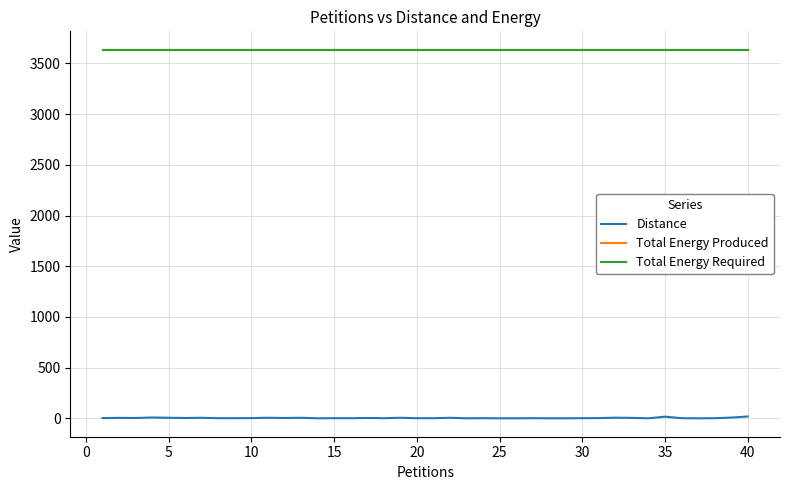

What is the difference between the second highest and minimum values in the Distance series?

16